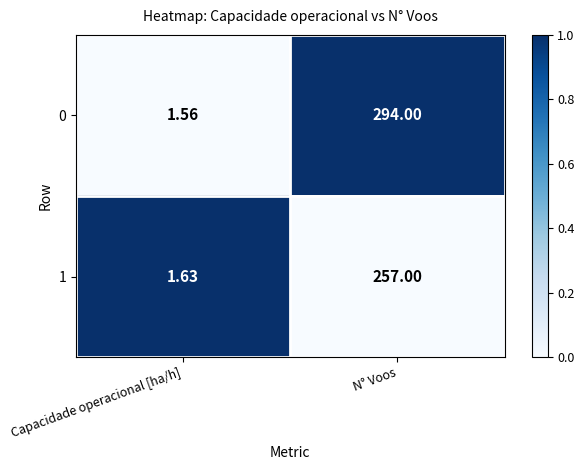

Is the value of 1 at Capacidade operacional [ha/h] greater than the value of 0 at N° Voos?

No